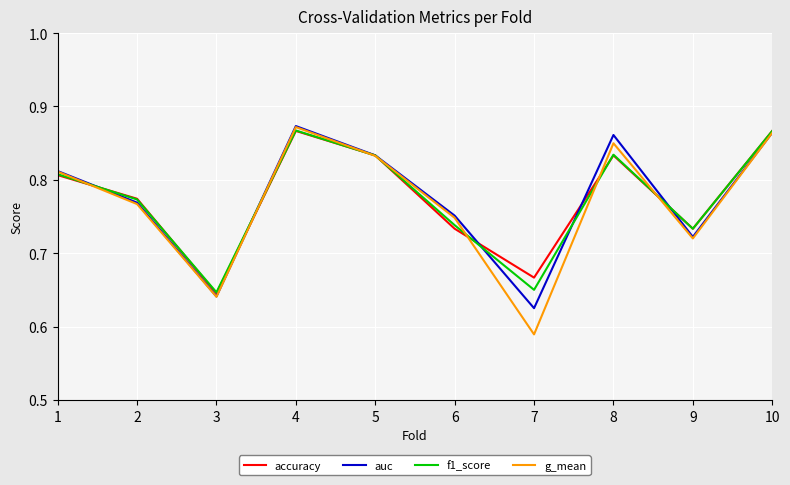

What is the sum of the g_mean values at 5 and 1?

1.6